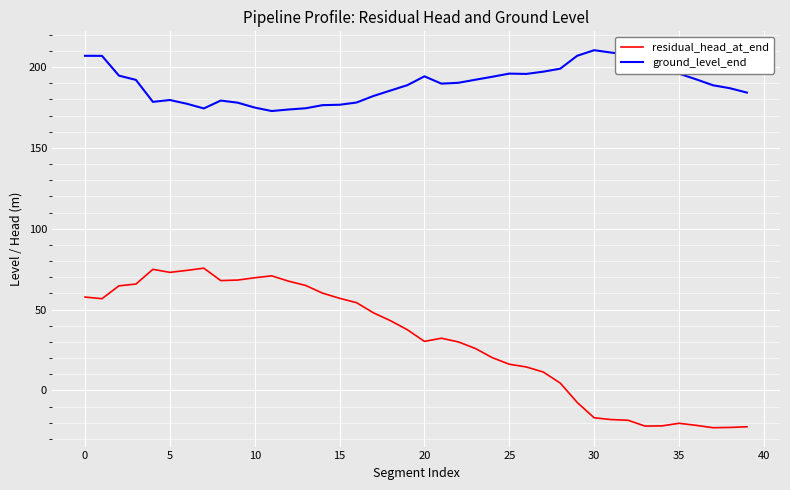

List the series in order of their overall mean, highest first.

ground_level_end, residual_head_at_end